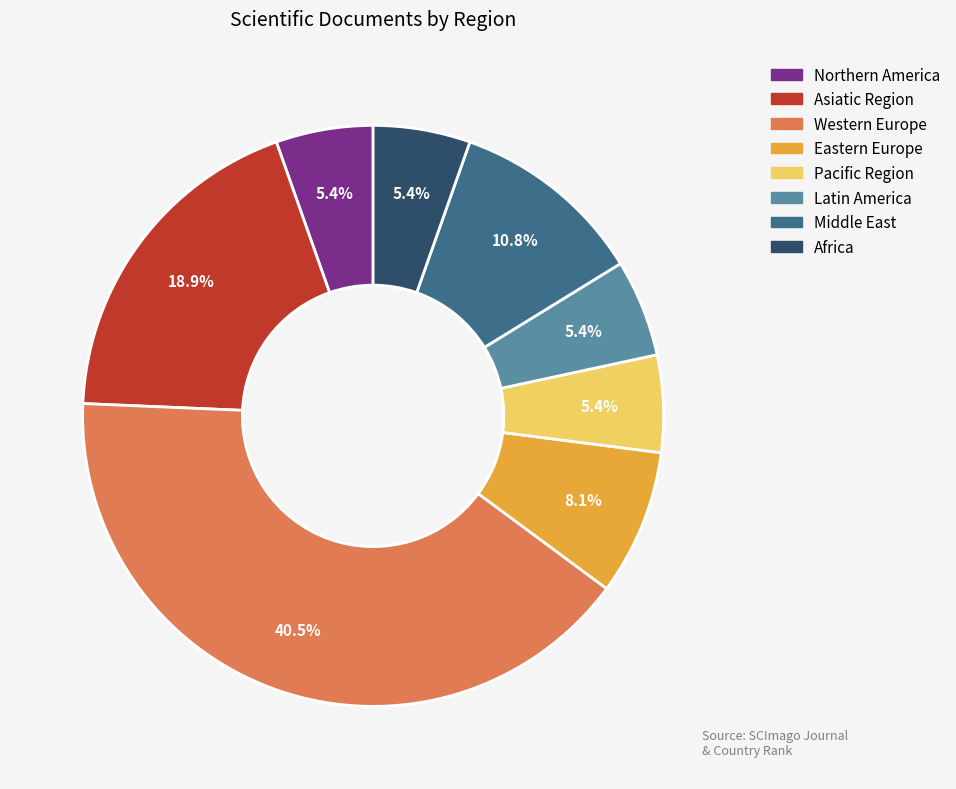

Approximately how many times larger is the value at Eastern Europe compared to Asiatic Region?

0.4